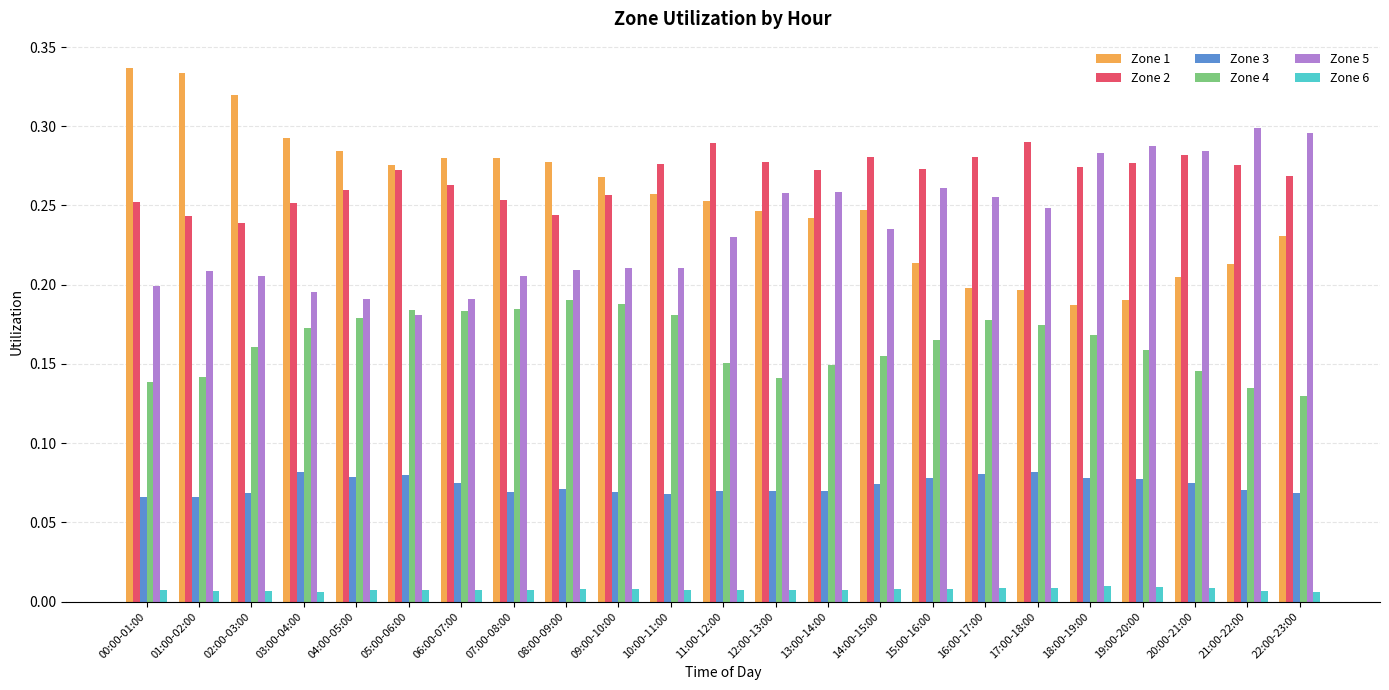

At 16:00-17:00, list the series in order from smallest to largest.

Zone 6, Zone 3, Zone 4, Zone 1, Zone 5, Zone 2